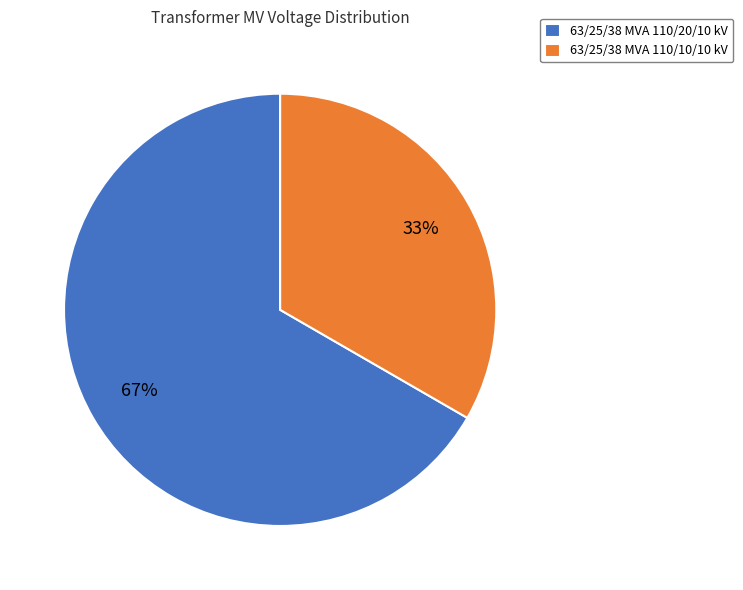

Is there a majority slice in this chart?

Yes